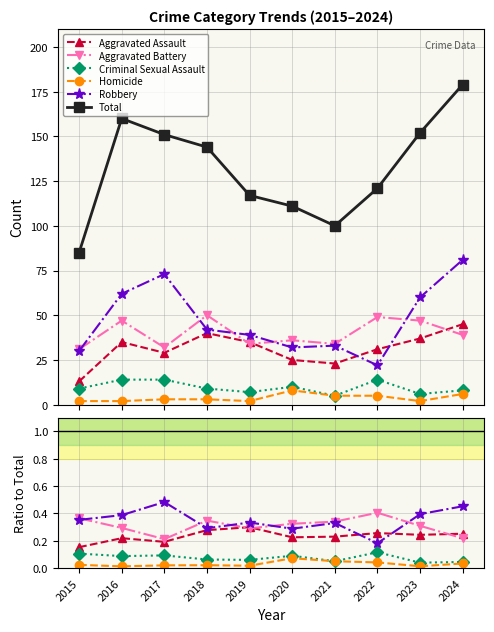

What is the value of the Aggravated Assault point at the 3rd from the left?

0.2